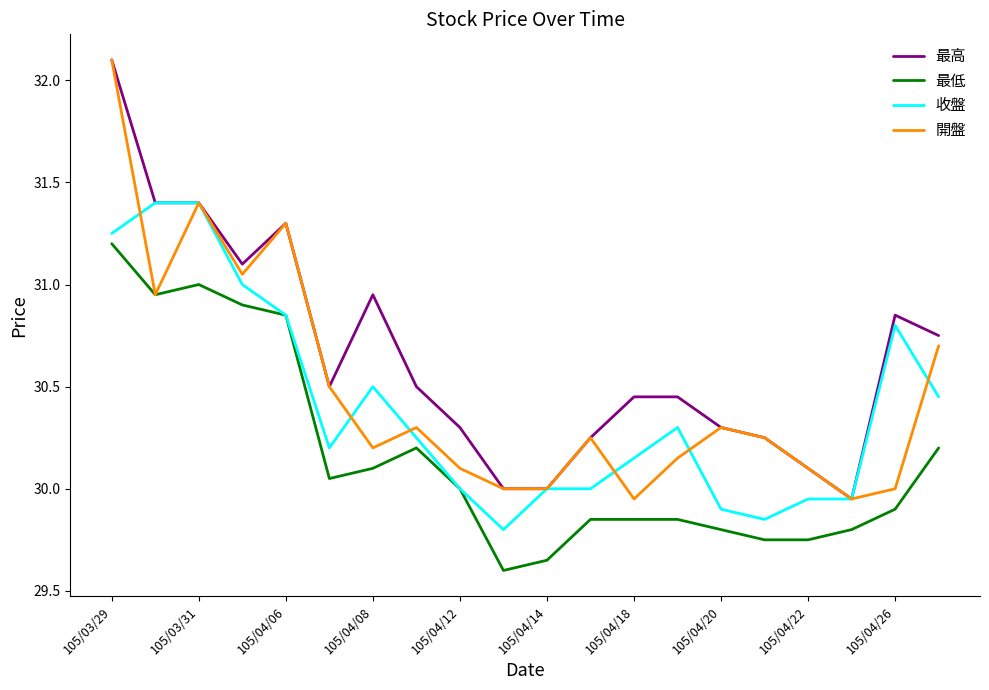

True or false: 最高 and 最低 intersect in this chart.

False